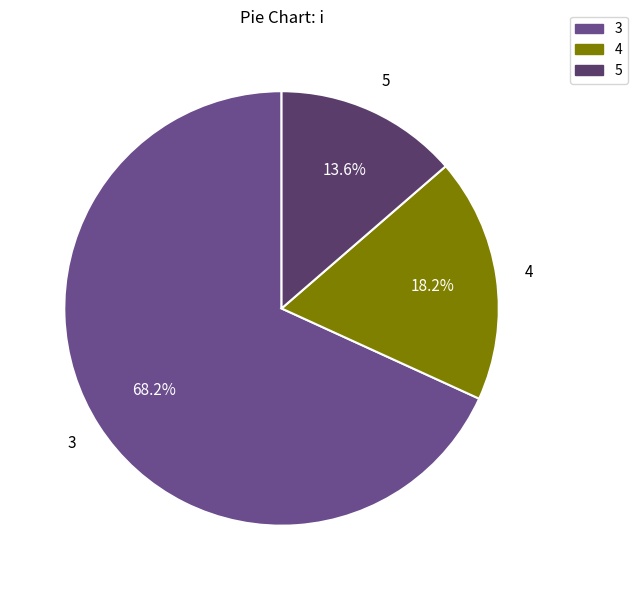

Is there a majority slice in this chart?

Yes